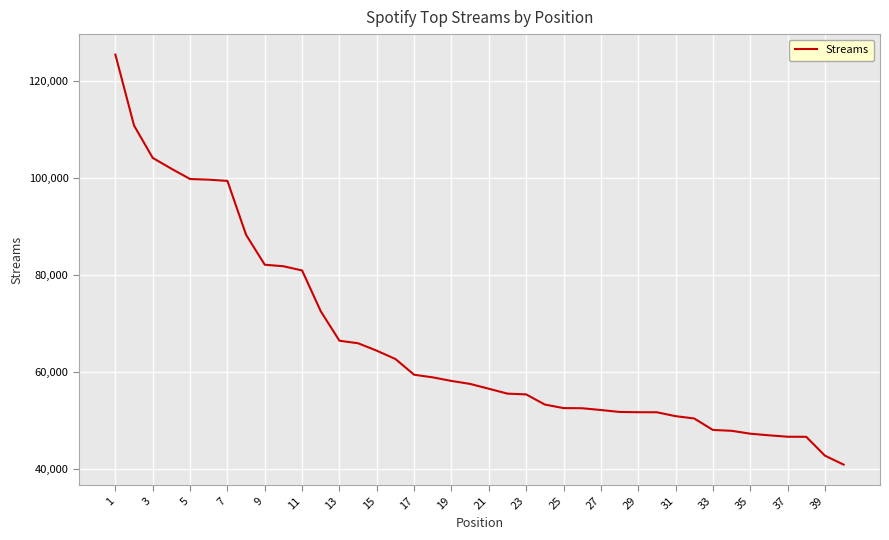

What is the difference between the maximum and minimum values?

84562